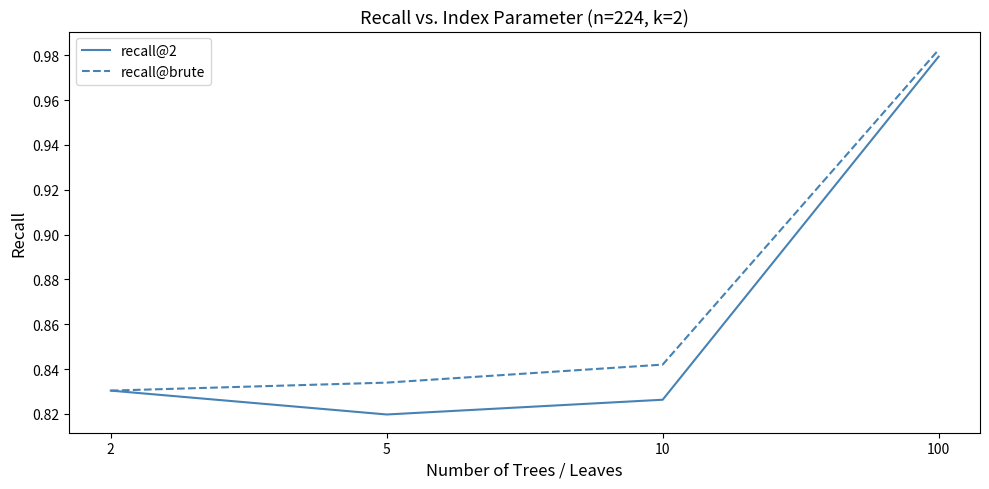

How many recall@brute values are between 0 and 1?

4